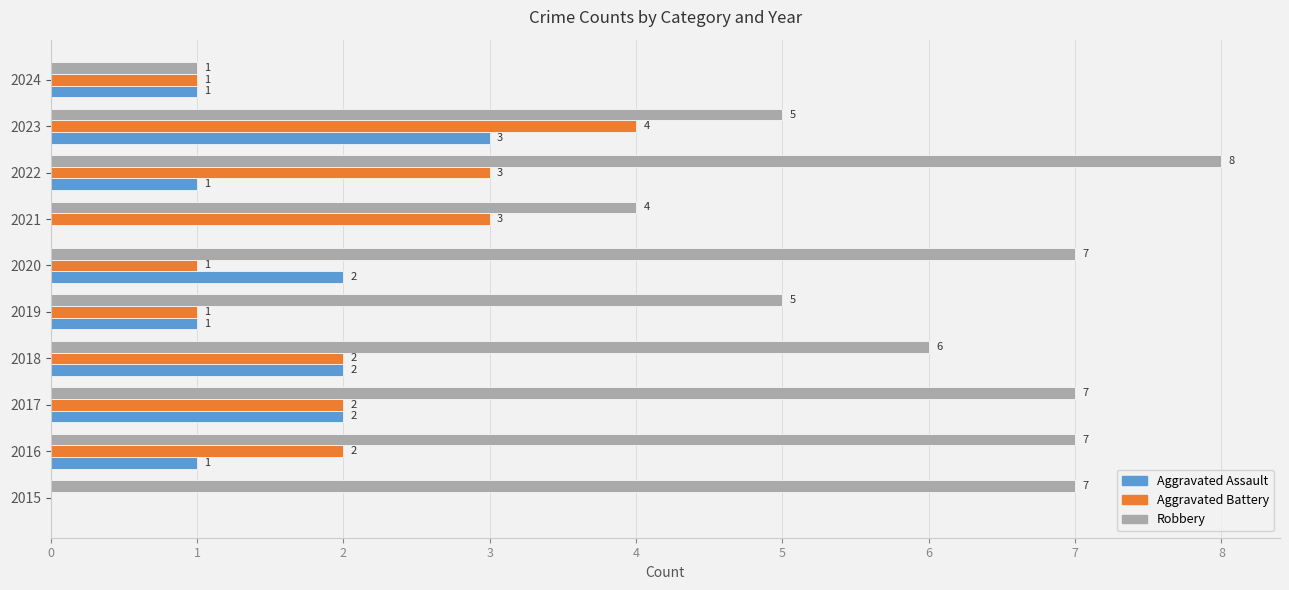

The value of Aggravated Assault at 2019 is 1. True or false?

True